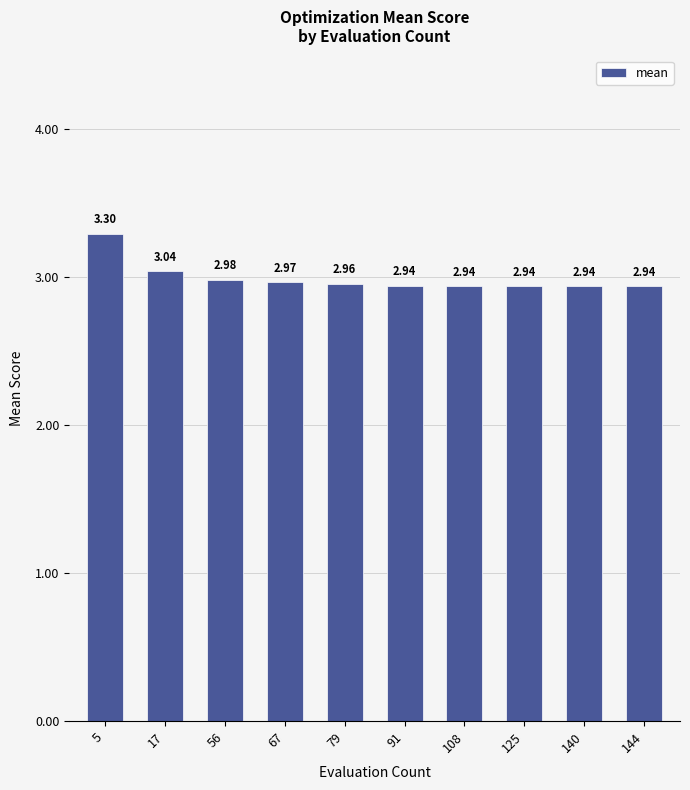

What is the ratio of the value at 140 to the value at 67?

1.0